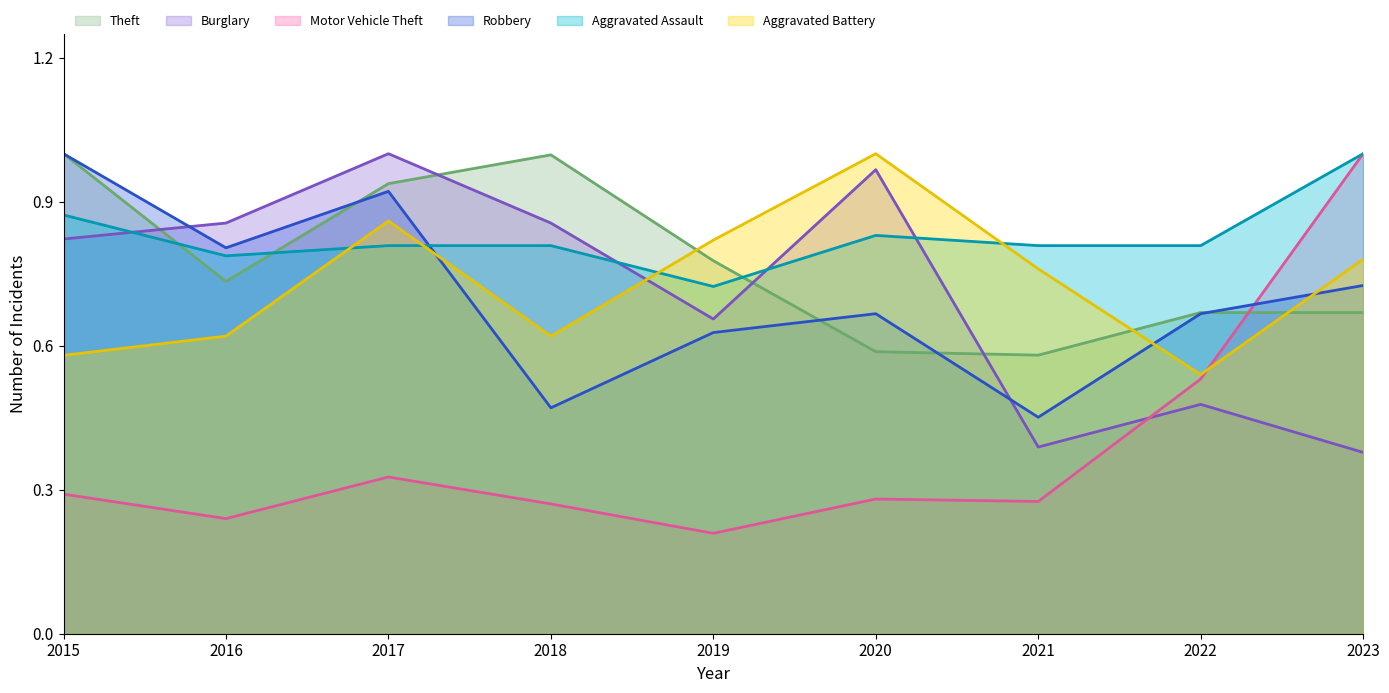

Is it true that Aggravated Battery equals 0.4 at 2017?

False